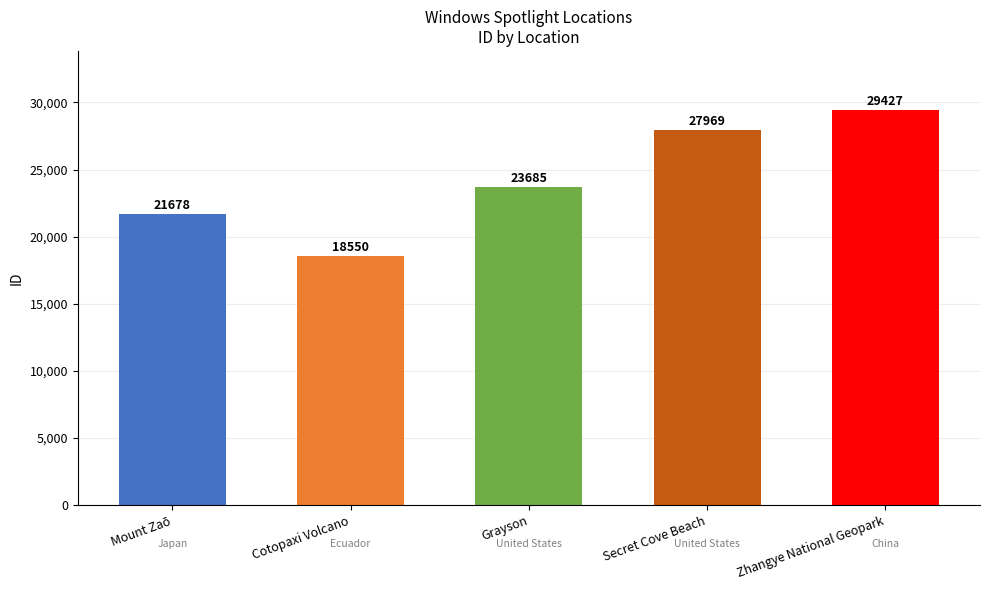

What is the difference between the values at Cotopaxi Volcano and Zhangye National Geopark?

10877